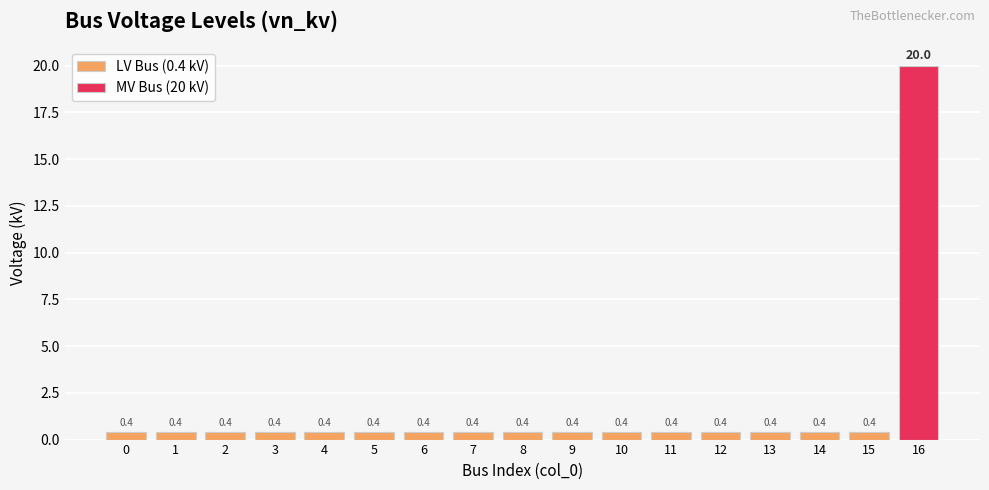

What is the difference between the maximum and minimum values?

19.6